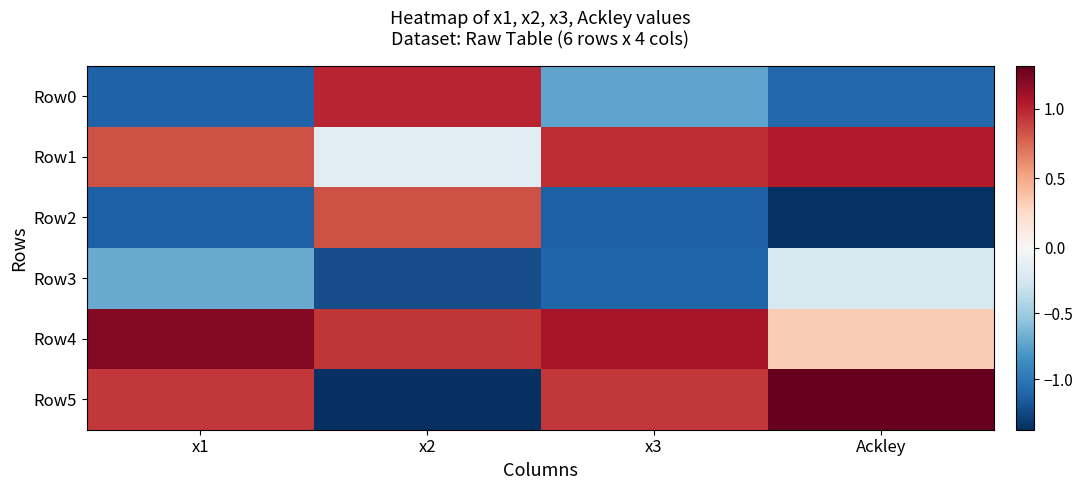

Reading left to right, what are all the values shown in this chart?

Row0: x1=-1.1	x2=1.0	x3=-0.7	Ackley=-1.1
Row1: x1=0.8	x2=-0.2	x3=1.0	Ackley=1.0
Row2: x1=-1.1	x2=0.8	x3=-1.1	Ackley=-1.4
Row3: x1=-0.7	x2=-1.2	x3=-1.1	Ackley=-0.2
Row4: x1=1.2	x2=0.9	x3=1.1	Ackley=0.3
Row5: x1=0.9	x2=-1.4	x3=0.9	Ackley=1.3